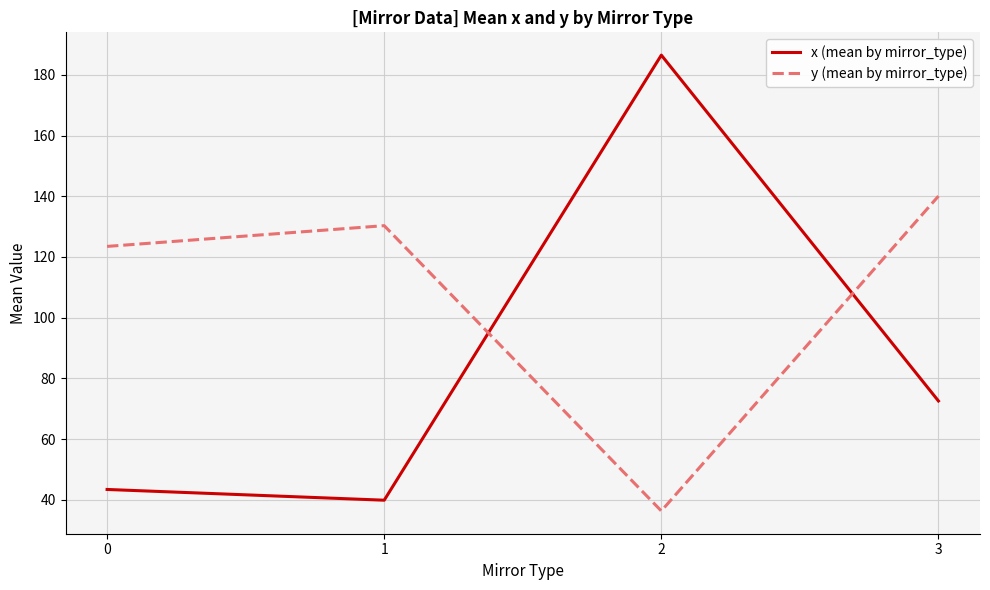

The value of y (mean by mirror_type) at 3 is 140.0. True or false?

True